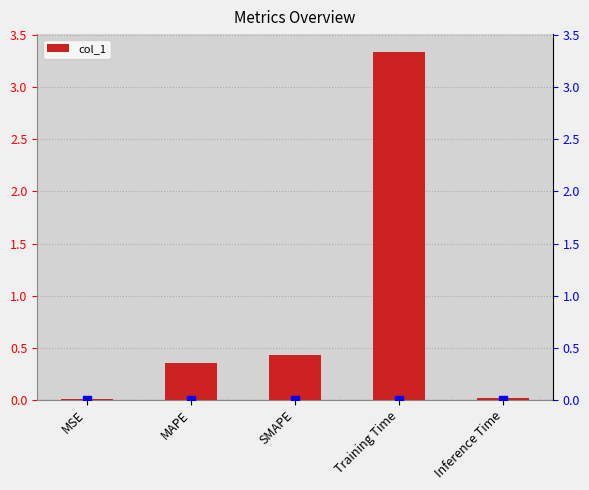

What is the change in value from MSE to Training Time?

+3.3